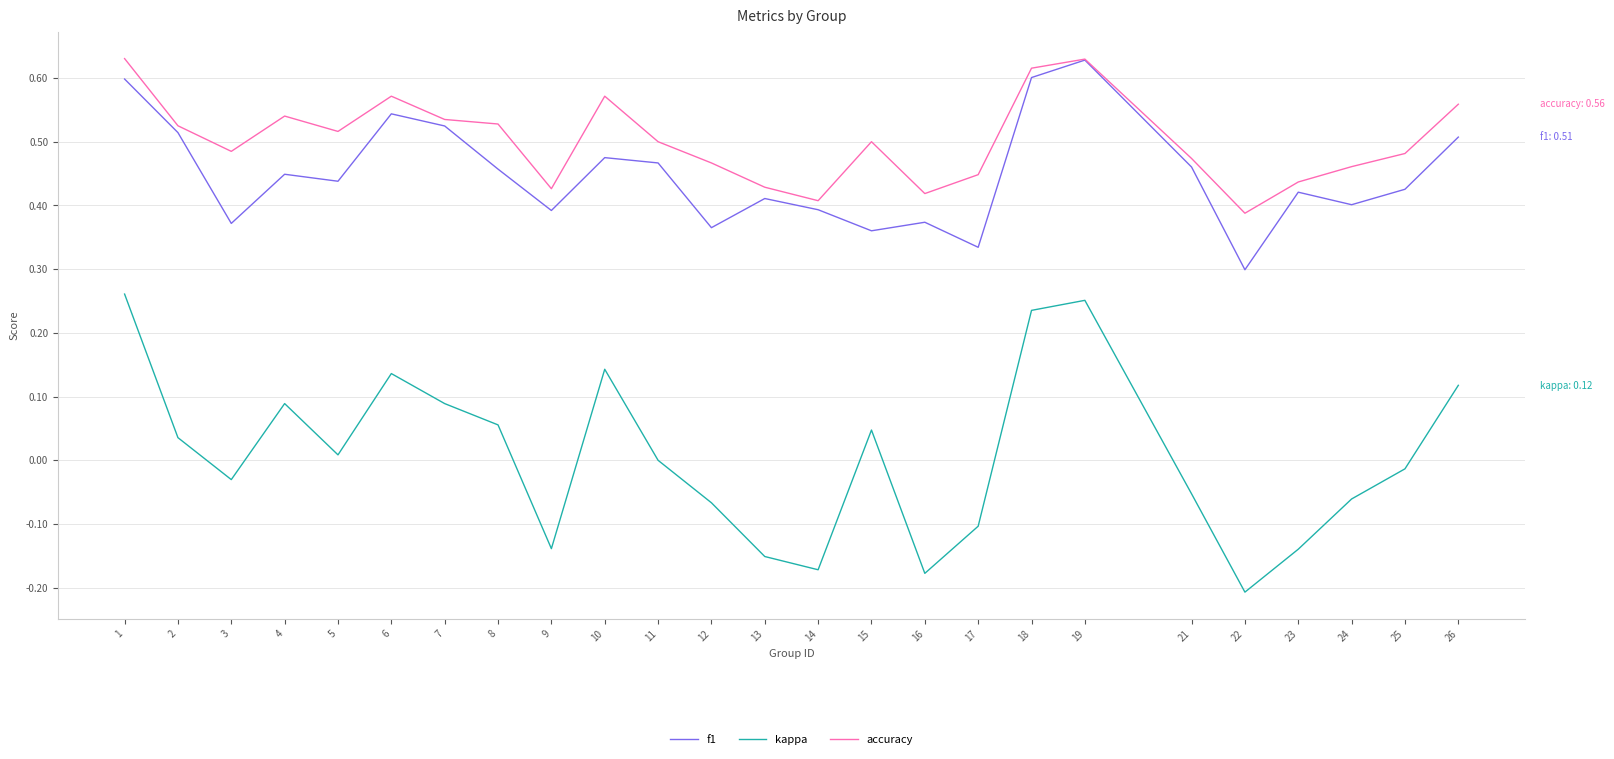

At 16, list the series in order from smallest to largest.

kappa, f1, accuracy